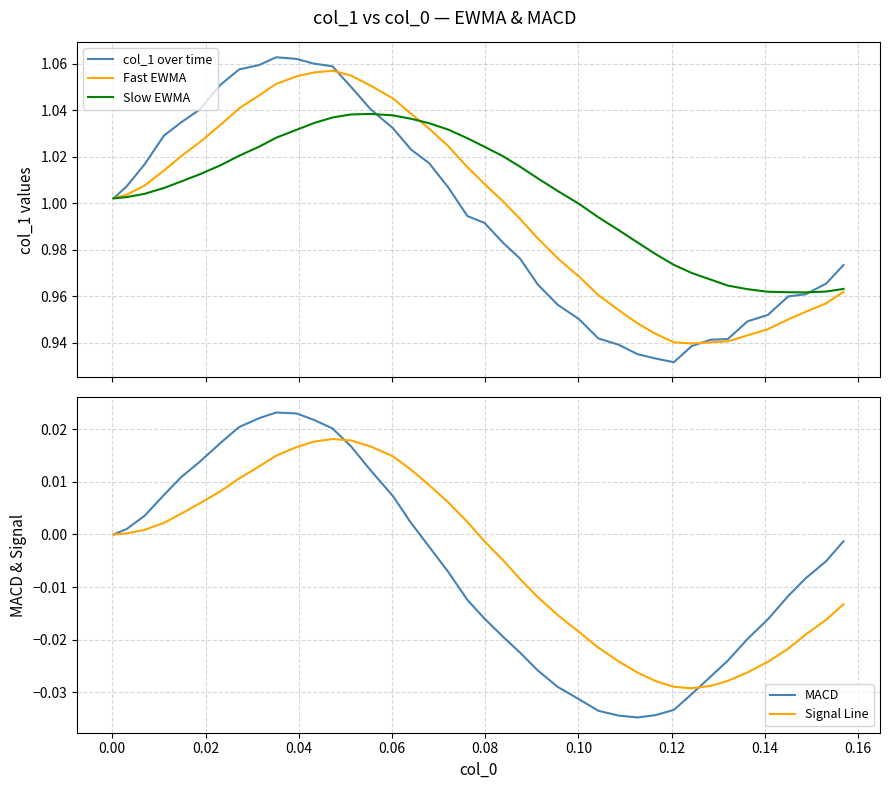

True or false: col_1 over time has a value of 0.6 at 18.

False